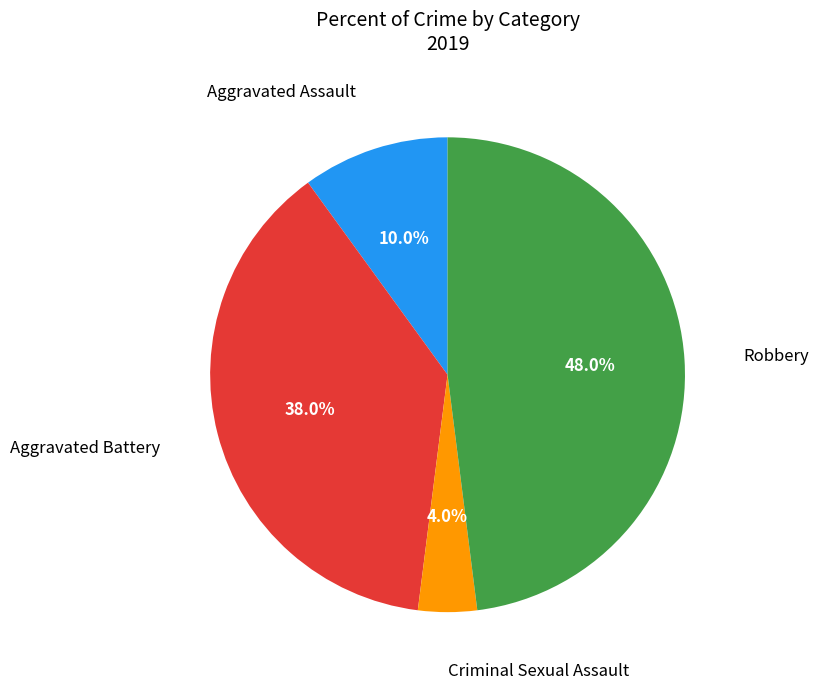

Approximately how many times larger is the value at Aggravated Battery compared to Aggravated Assault?

3.8